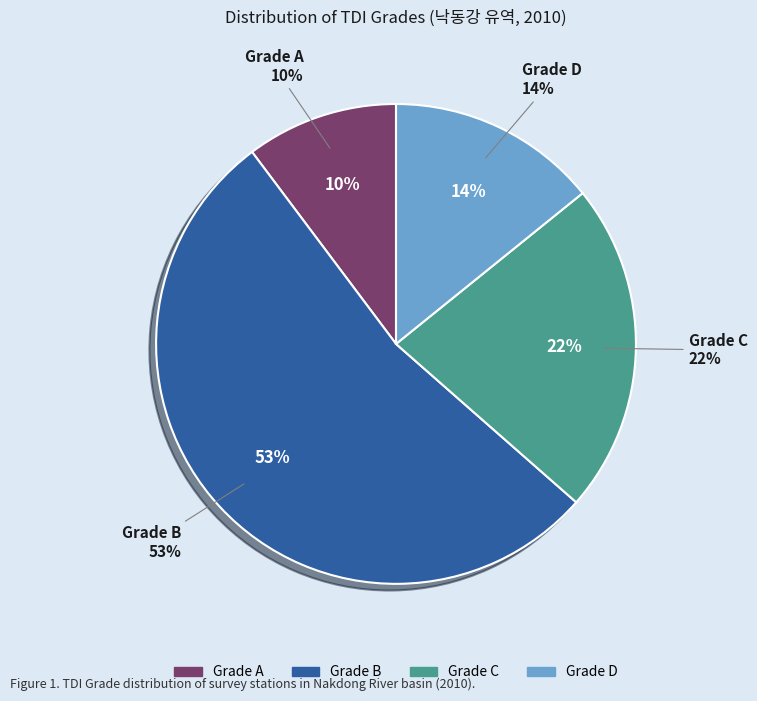

Does 15 represent more than half of the total?

No